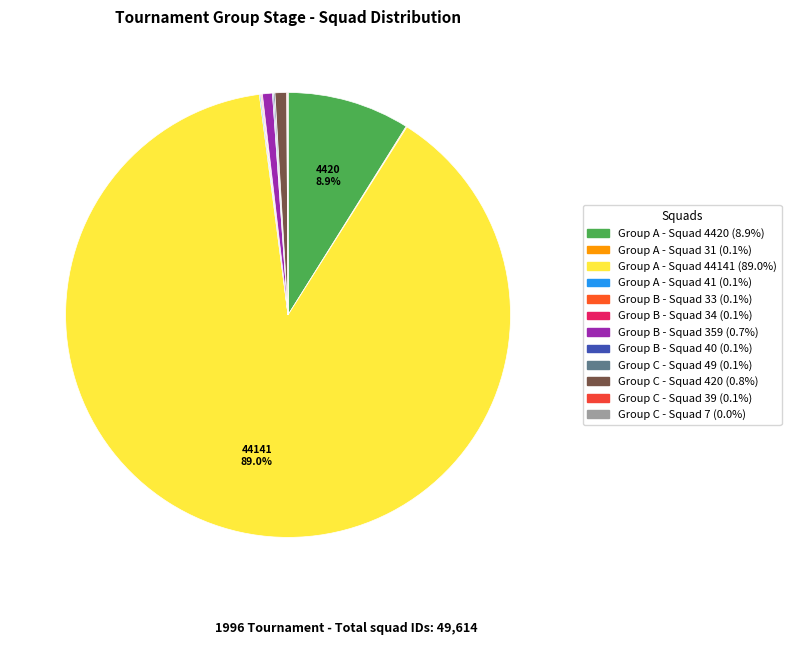

How many slices are in this pie chart?

12